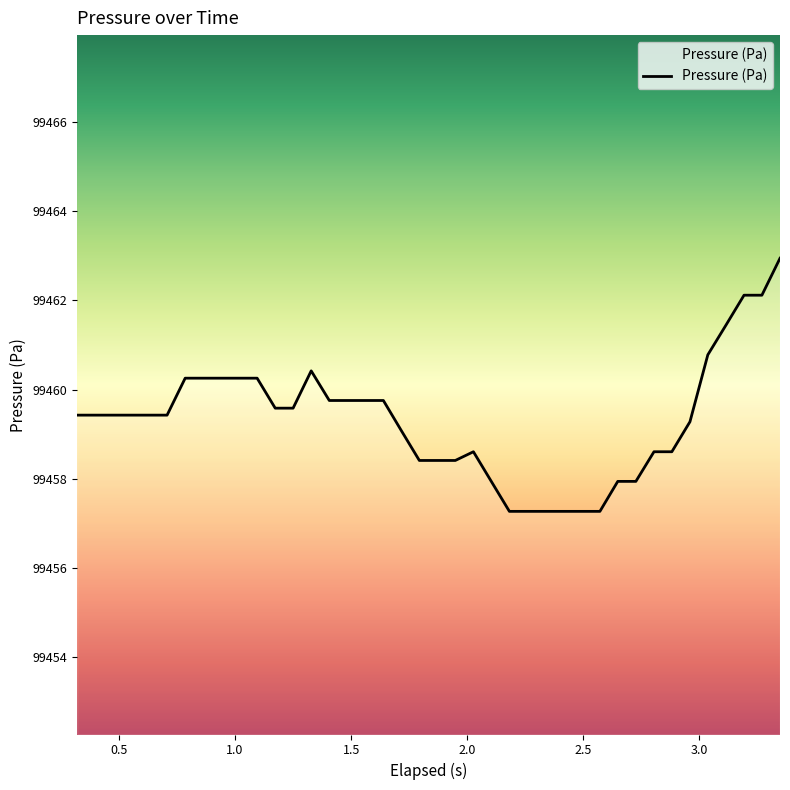

What is the sum of all values?

3978372.8